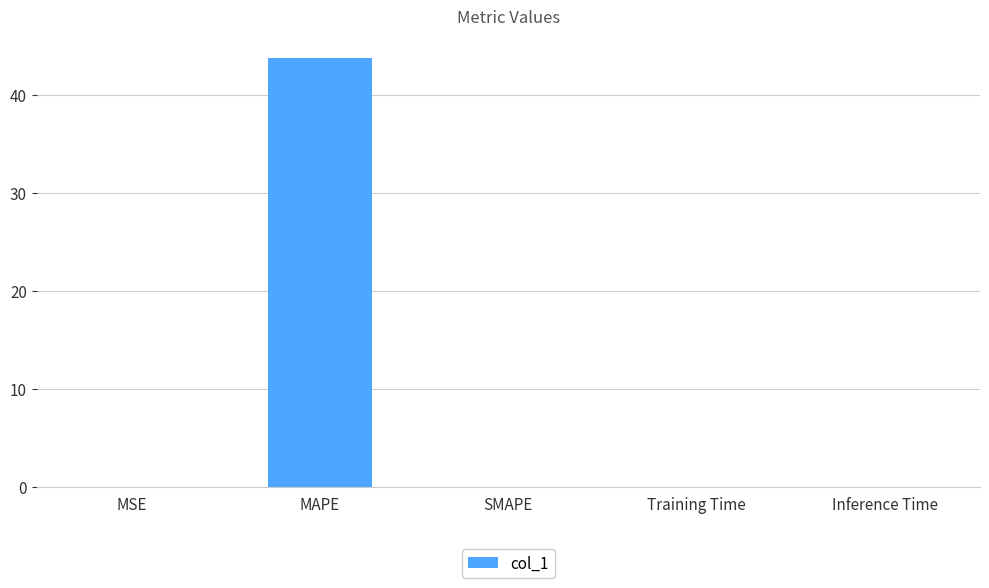

Are the bars grouped side by side (vs. stacked)?

No